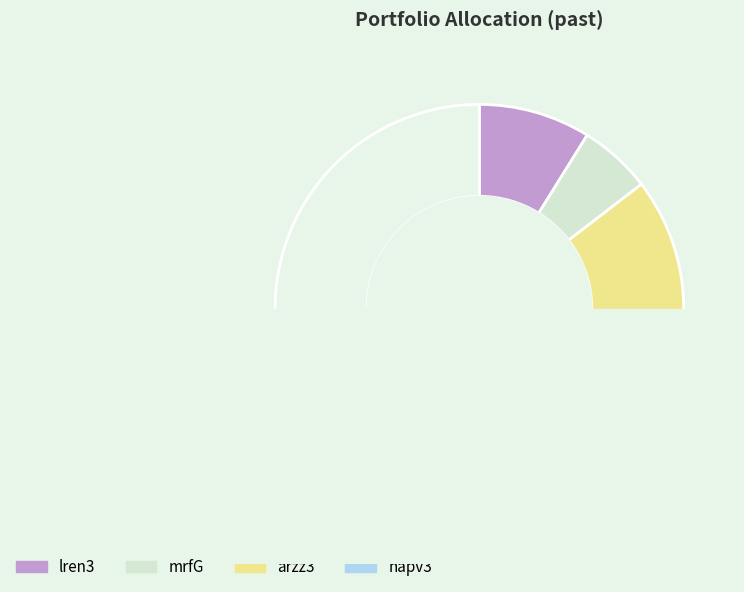

Is arzz3 the majority of the pie?

Yes